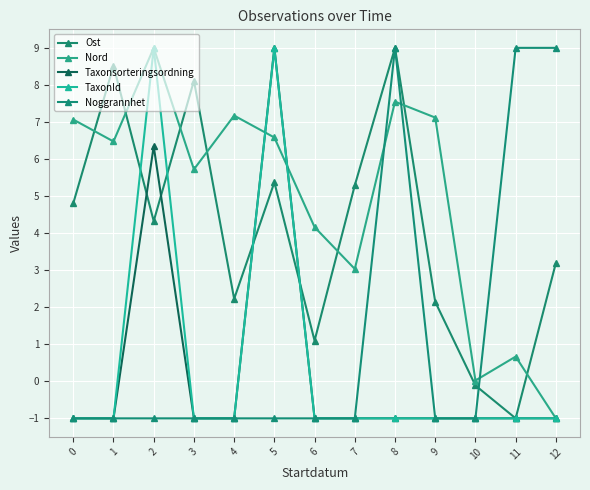

What is the value of the Nord point at the 12th from the left?

0.7